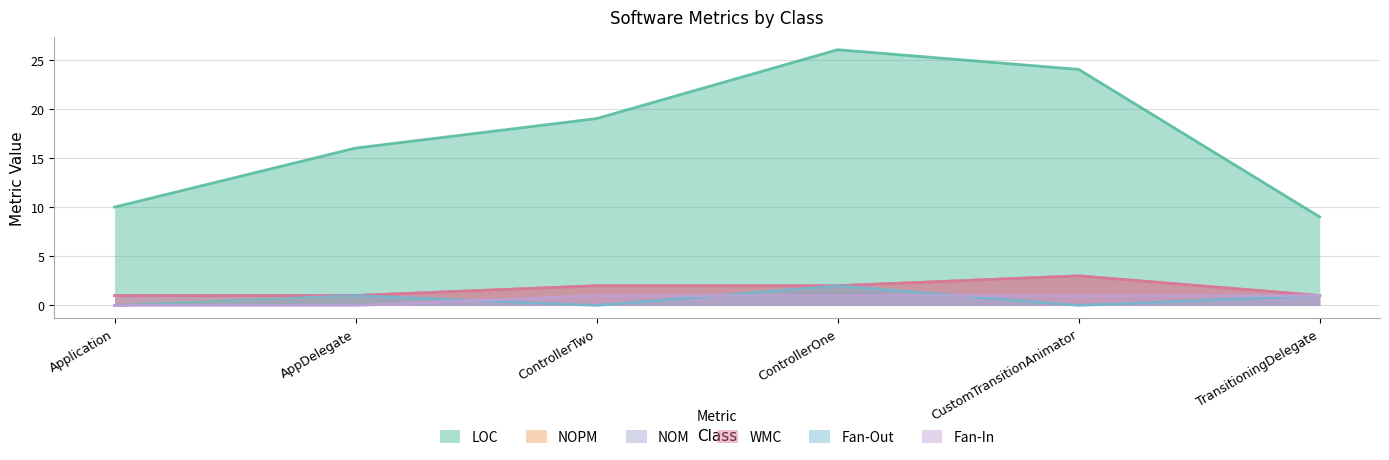

At which category is the sum across all series the highest?

ControllerOne